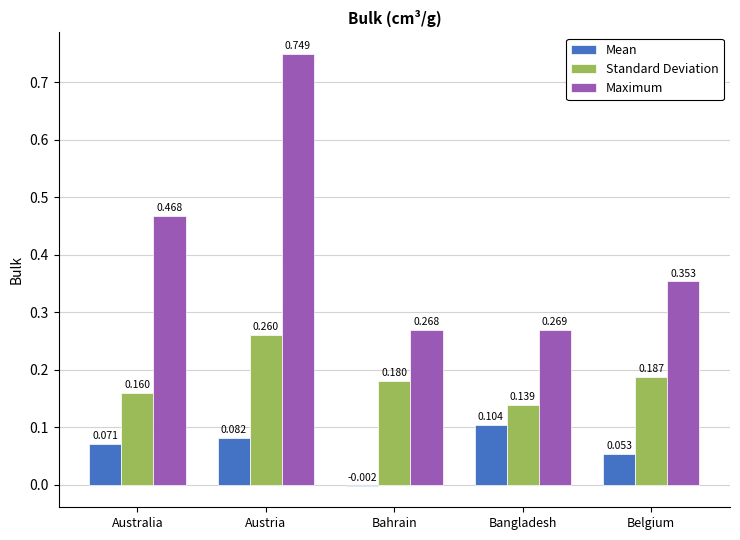

At which label is Standard Deviation closest to 0?

Bangladesh